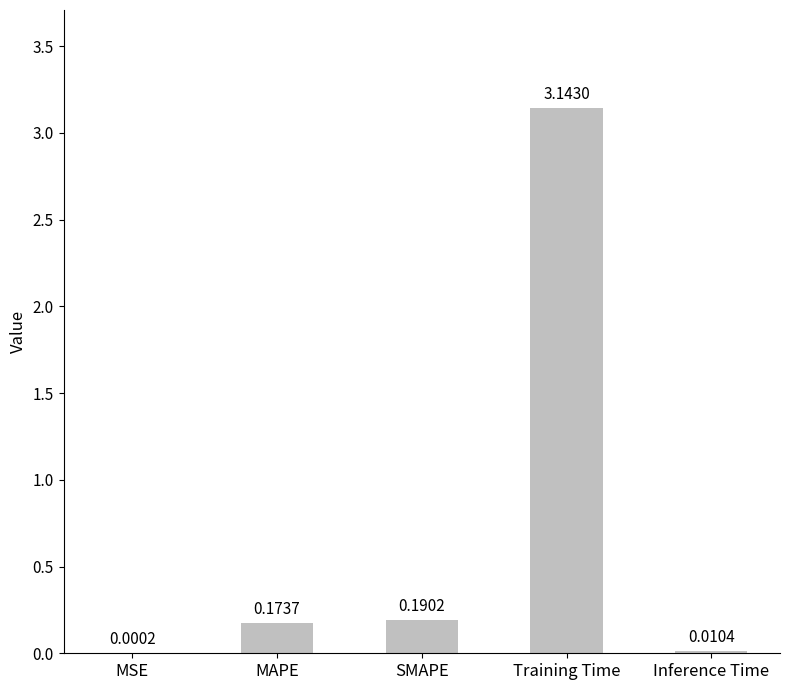

Which has a higher value, MAPE or Inference Time?

MAPE